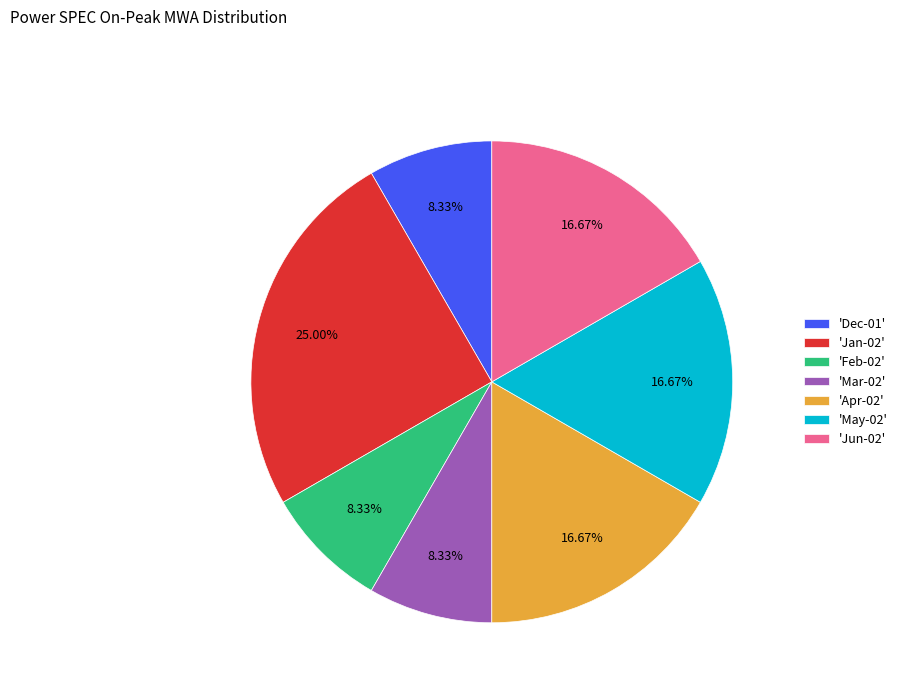

Do 'Apr-02' and 'Mar-02' together represent more than half of the pie?

No